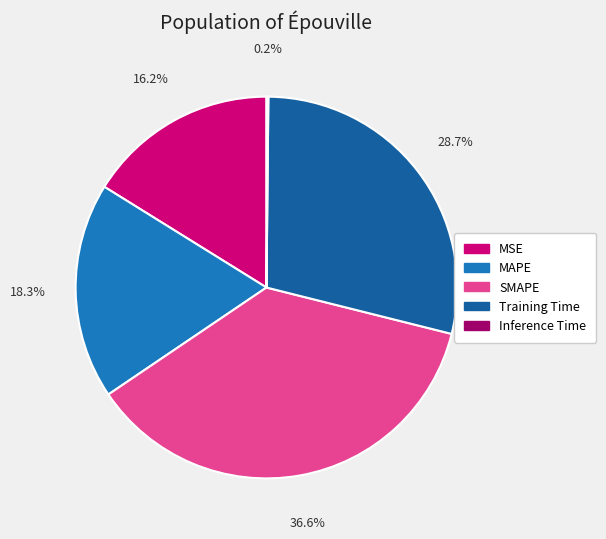

Is Training Time the majority of the pie?

No